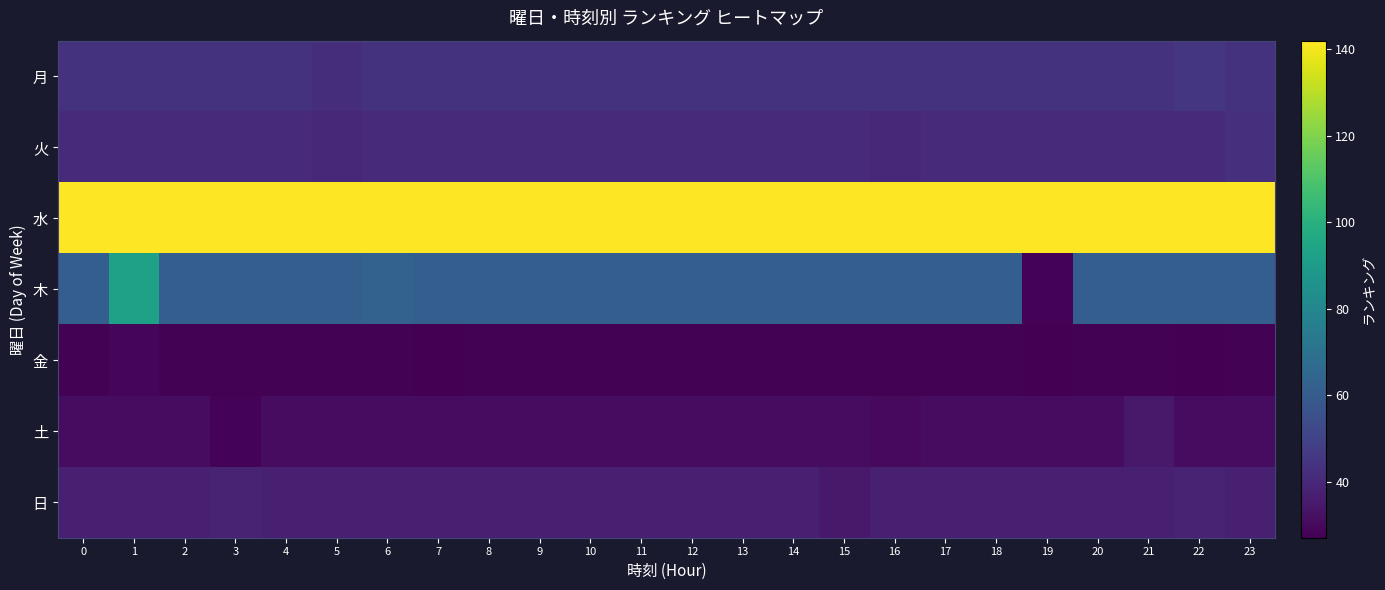

What is the maximum value shown in the chart?

142.0